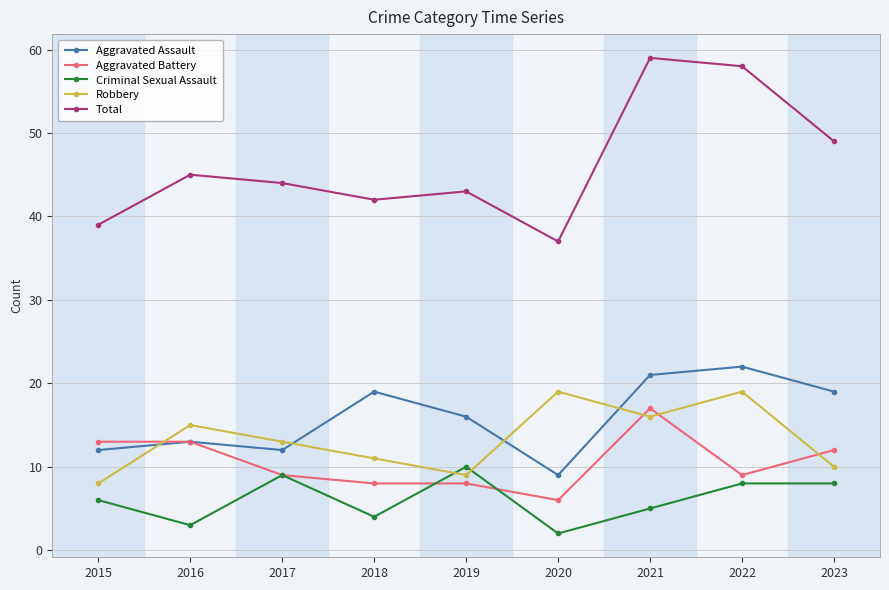

How many lines are shown in the chart?

5